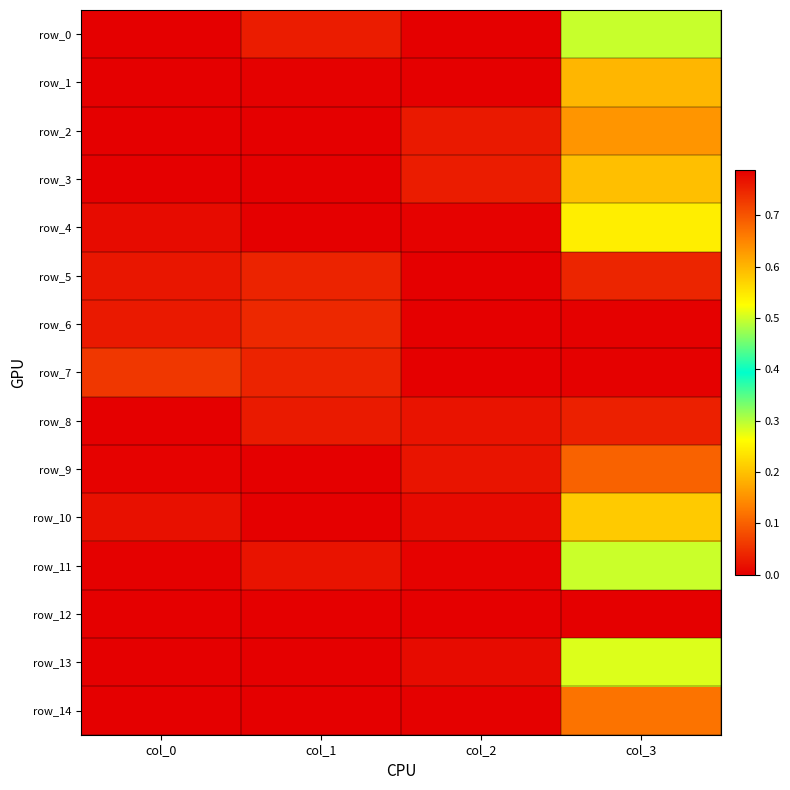

The row_2 series shows 0.2 at col_3. True or false?

True